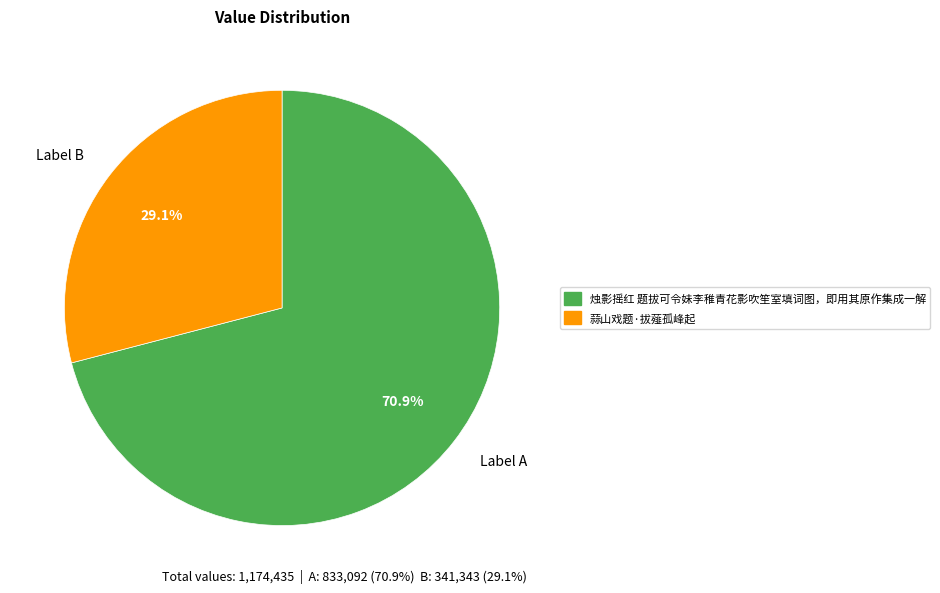

What is the largest slice in the pie chart?

Label A